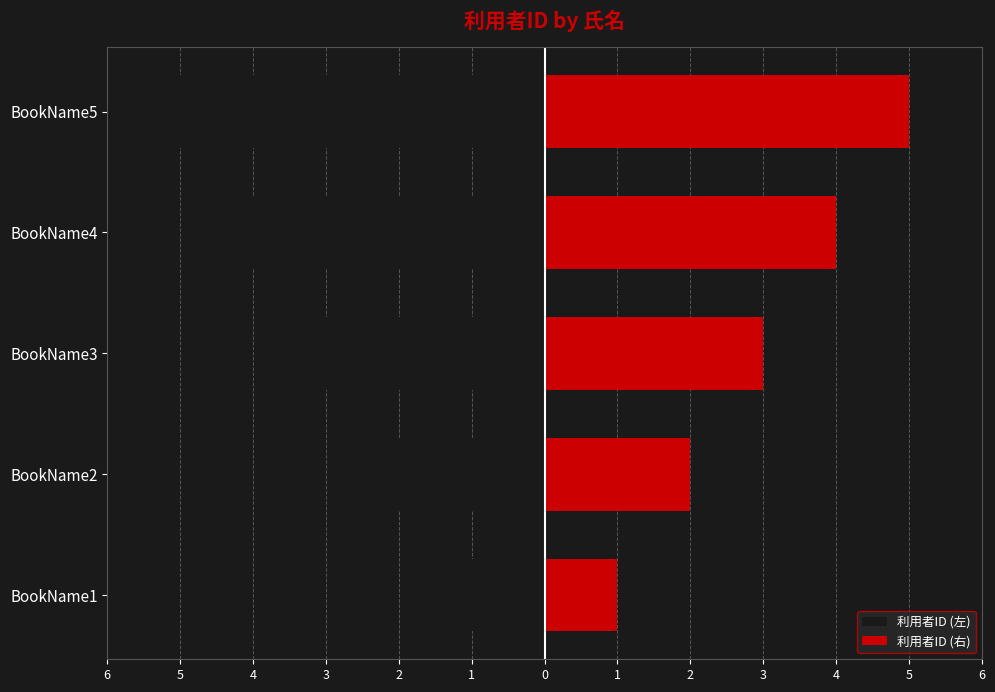

Count the number of data series in this chart.

2